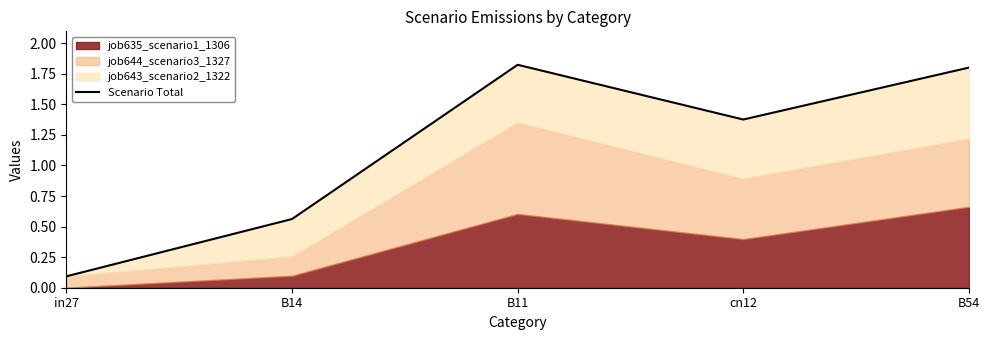

Reading left to right, what are all the values shown in this chart?

0.1	0.6	1.8	1.4	1.8